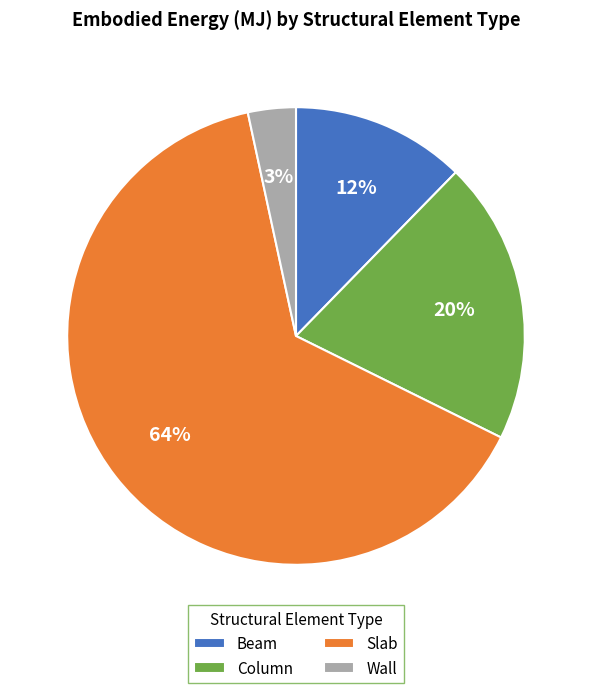

Is it true that Column is 20% of the pie?

True